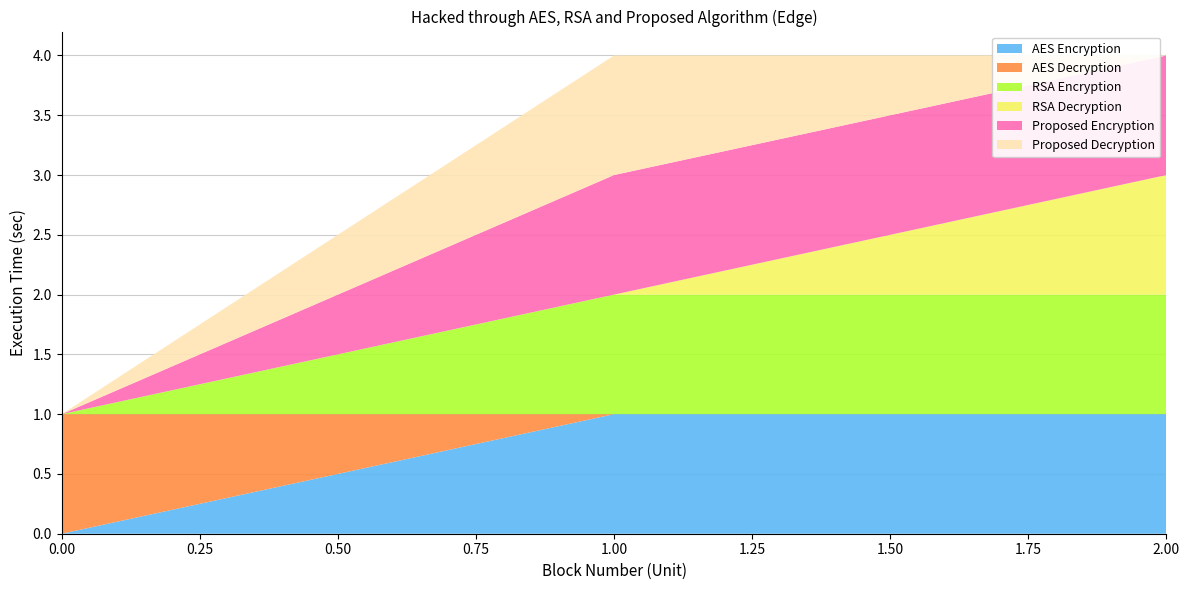

Reading left to right, transcribe all the data shown in this chart.

n10: 0=0	1=1	2=1
n13: 0=1	1=0	2=0
n14: 0=0	1=1	2=1
n15: 0=0	1=0	2=1
n16: 0=0	1=1	2=1
n17: 0=0	1=1	2=0